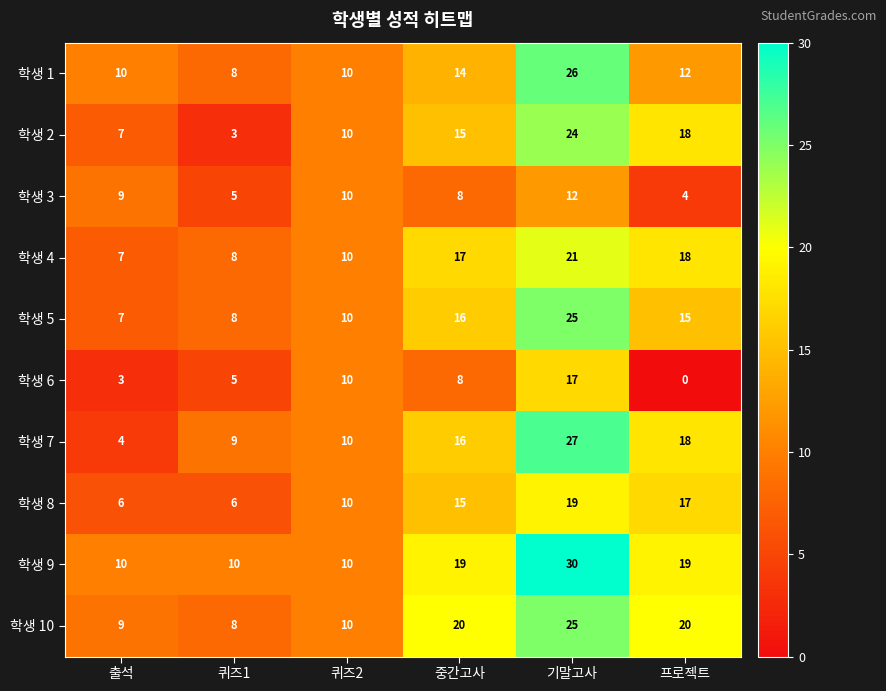

List the labels in order of 학생 3 value, smallest first.

프로젝트, 퀴즈1, 중간고사, 출석, 퀴즈2, 기말고사